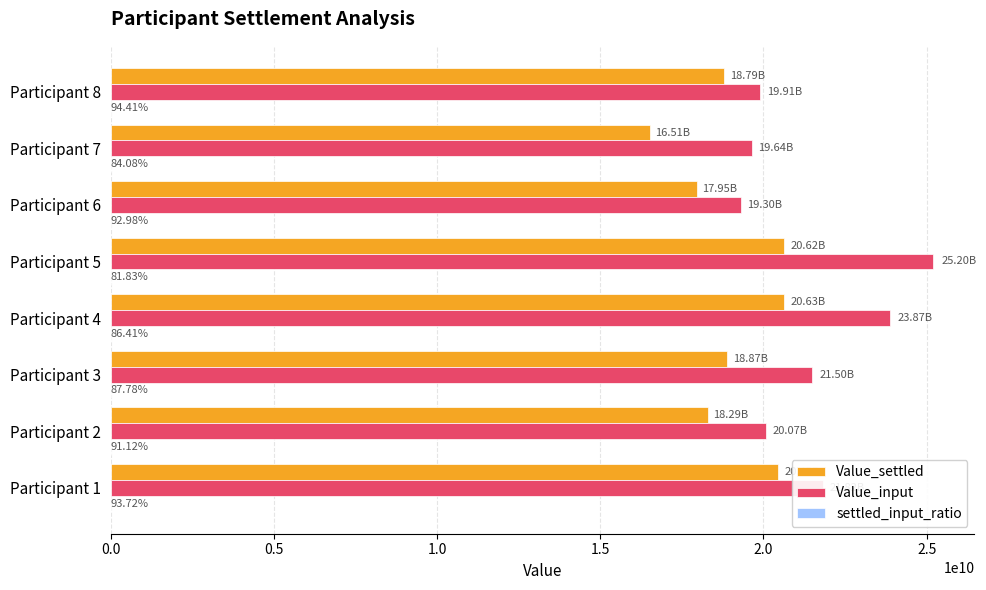

Which series changed the most between Participant 4 and Participant 8?

Value_input